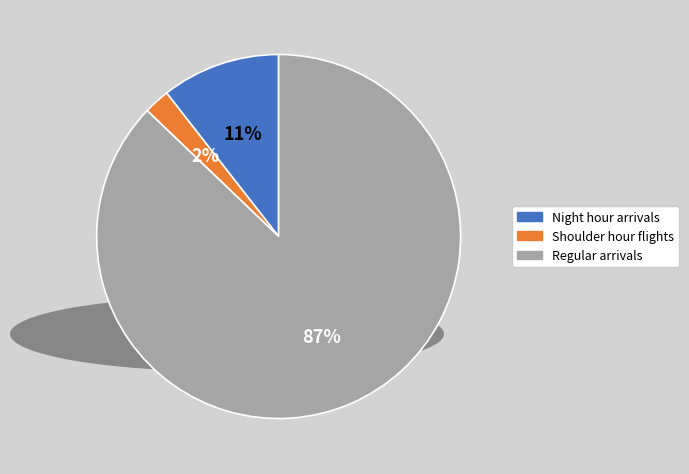

Count the number of slices in the pie.

3